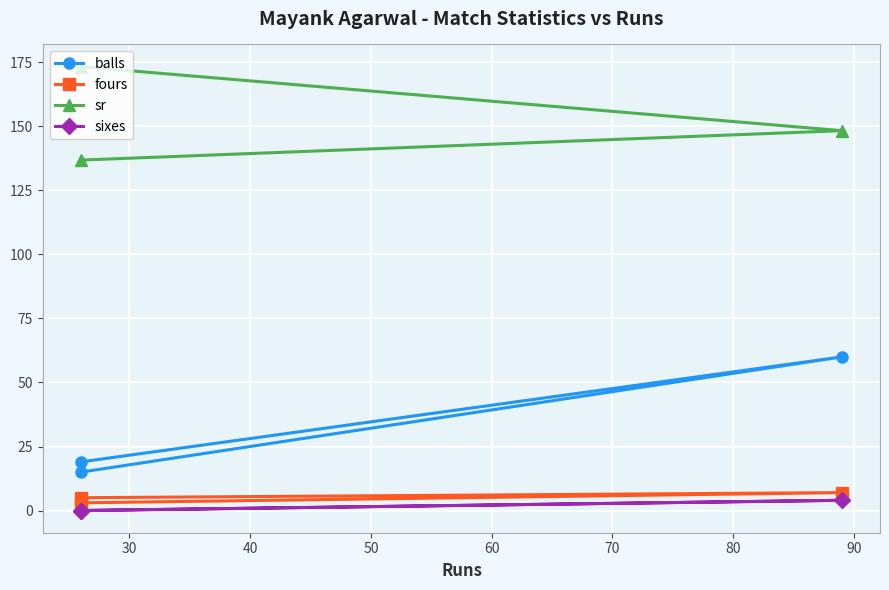

Between 20 and 30, which series saw the biggest shift?

balls